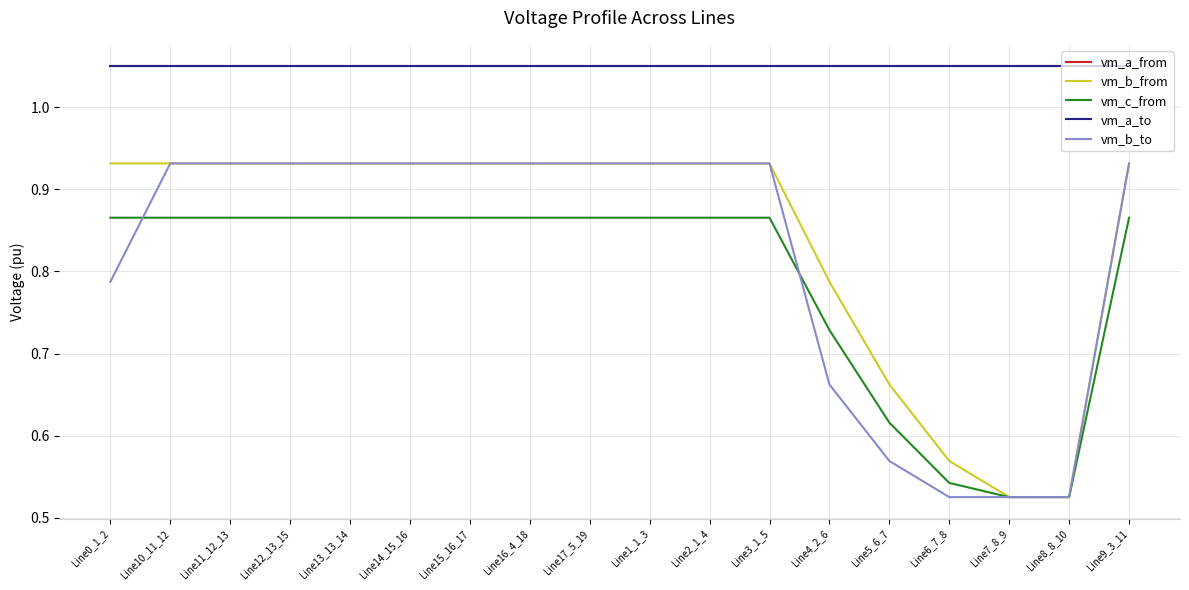

Rank the series at Line16_4_18 from lowest to highest value.

vm_c_from, vm_b_to, vm_b_from, vm_a_from, vm_a_to